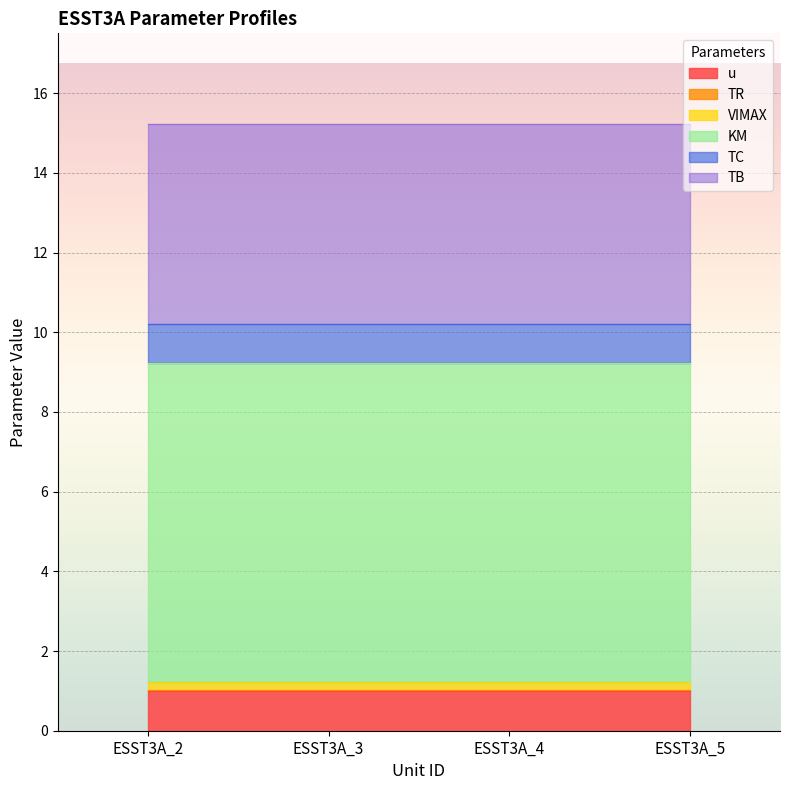

What is the average value of the u series?

1.0